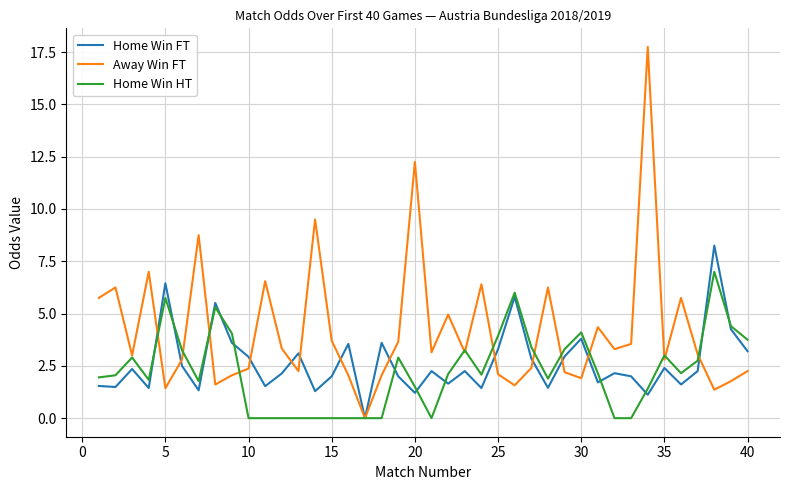

Is this an area chart (filled region under the line)?

No